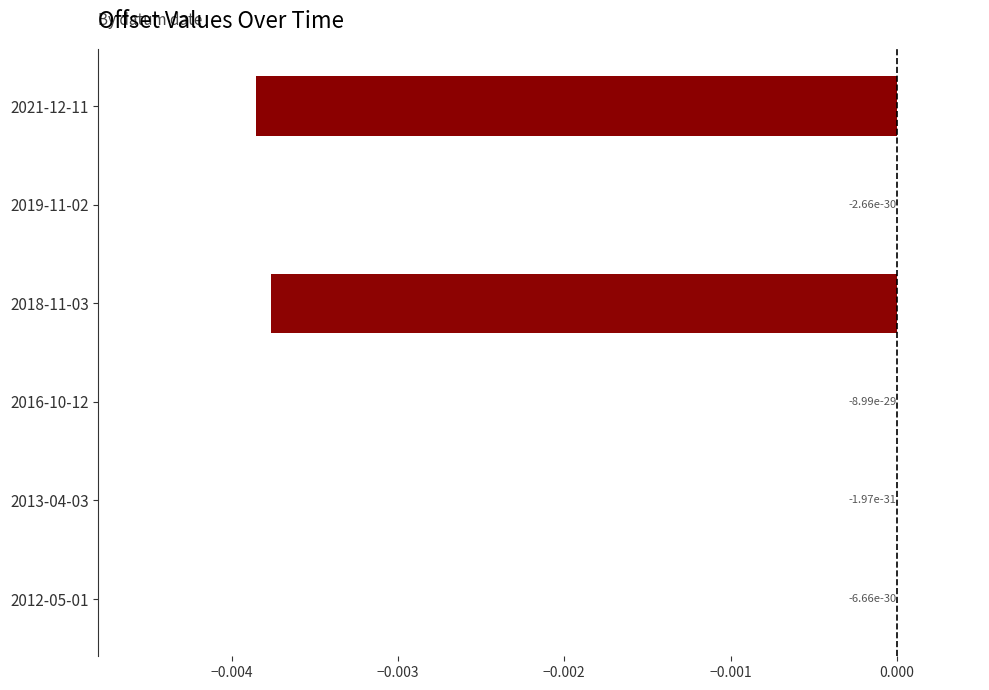

Which has a higher value, 2021-12-11 or 2013-04-03?

2013-04-03